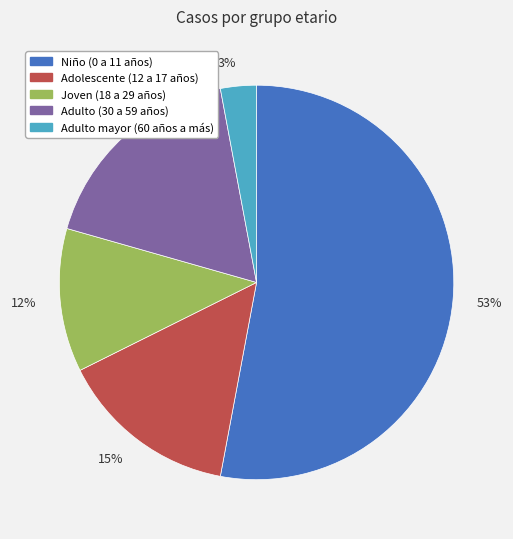

To the nearest percent, what portion does Adulto (30 a 59 años) represent?

18%